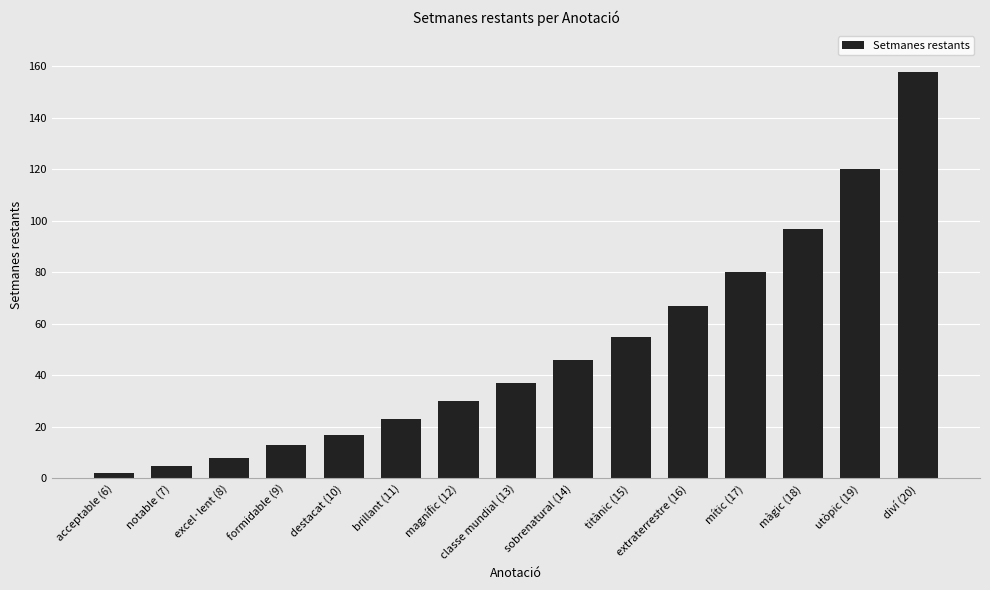

List the labels in order of value, smallest first.

acceptable (6), notable (7), excel·lent (8), formidable (9), destacat (10), brillant (11), magnífic (12), classe mundial (13), sobrenatural (14), titànic (15), extraterrestre (16), mític (17), màgic (18), utòpic (19), diví (20)